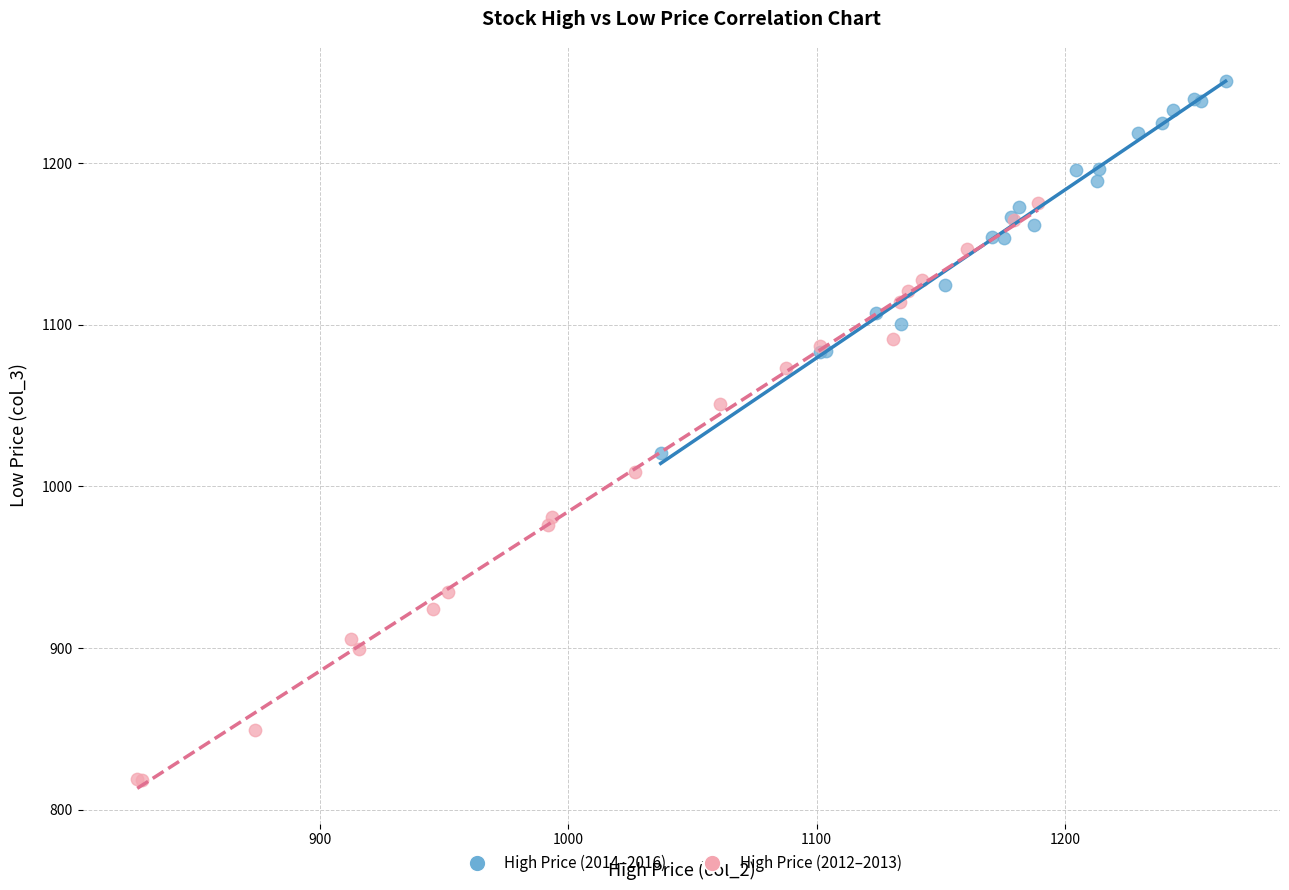

Which series reaches the maximum Y coordinate?

High Price (2014–2016)